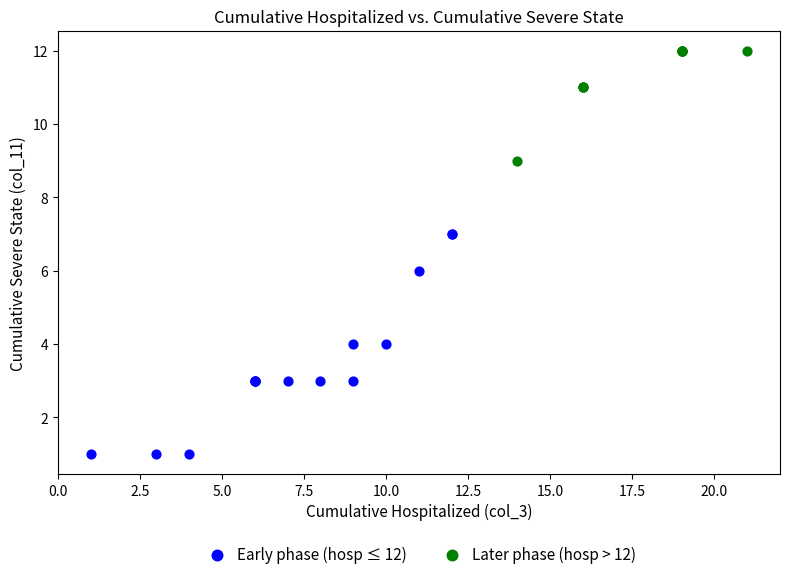

Which series reaches the maximum Y coordinate?

Later phase (hosp > 12)